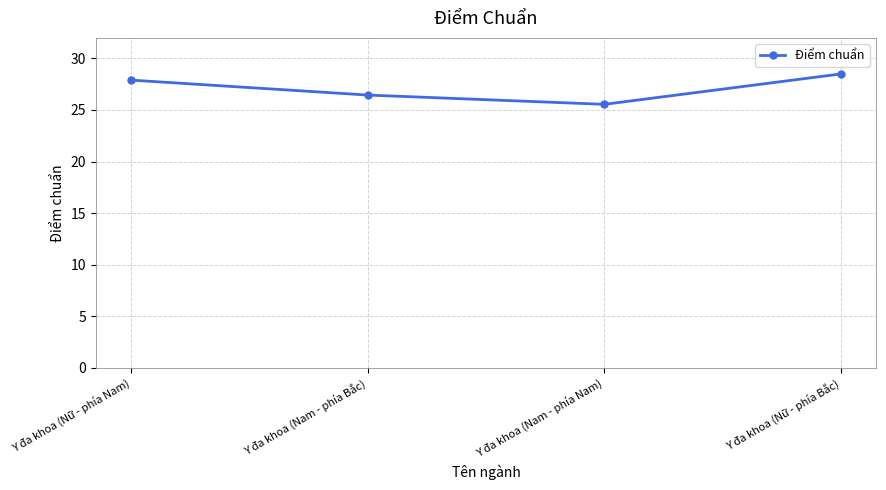

What value does the data have at Y đa khoa (Nữ - phía Bắc)?

28.5